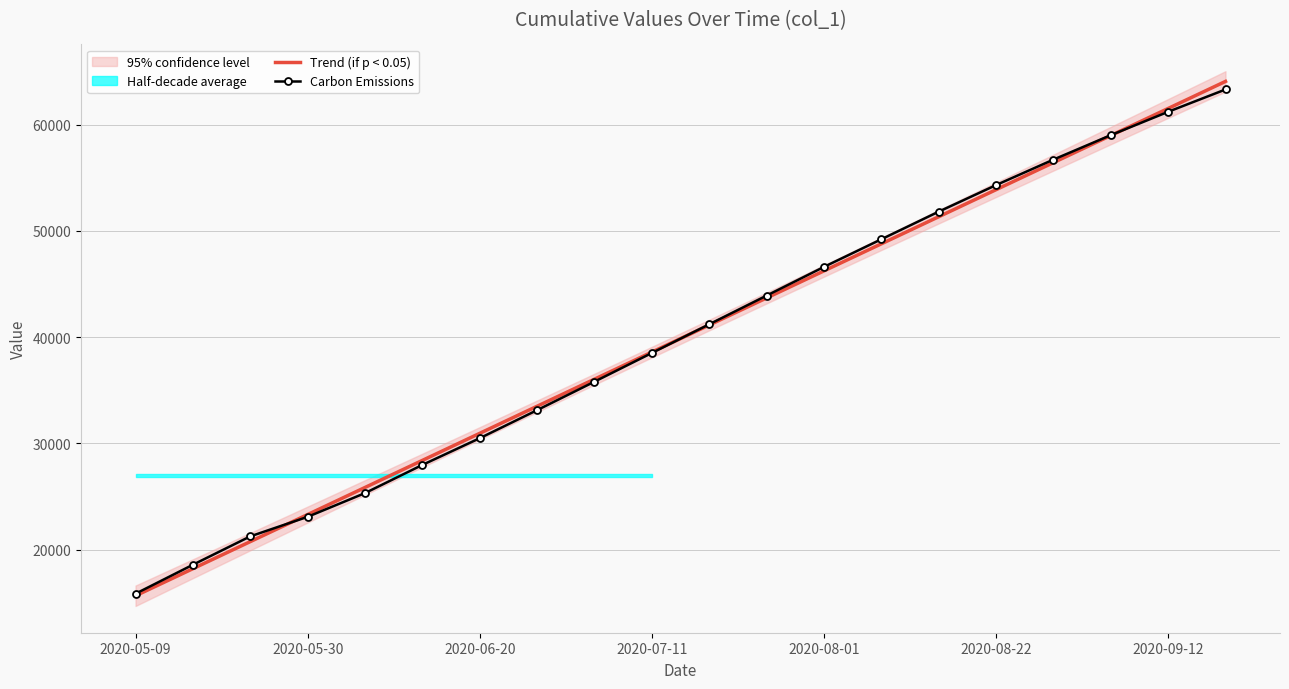

What is the highest value of the Trend (if p < 0.05) series?

64060.3